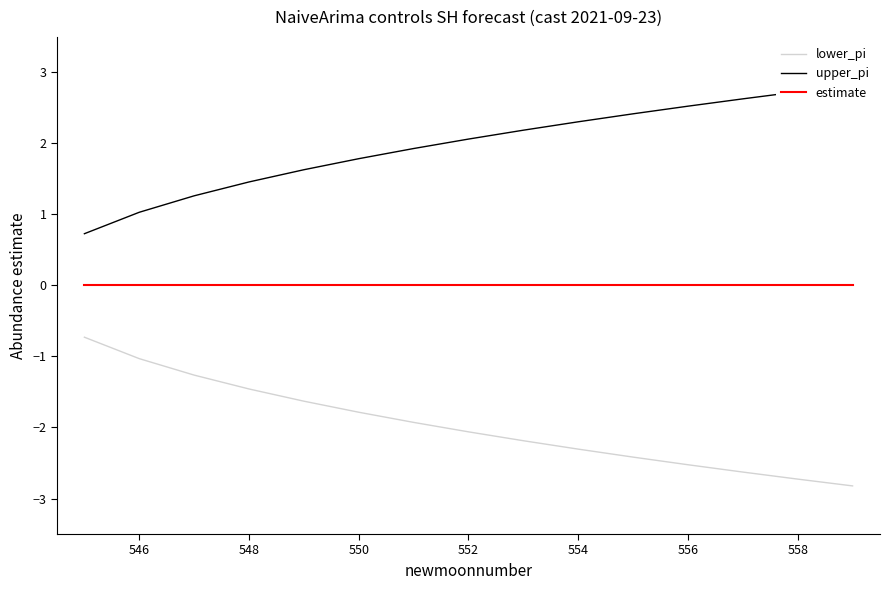

What is the highest value of the lower_pi series?

-0.7